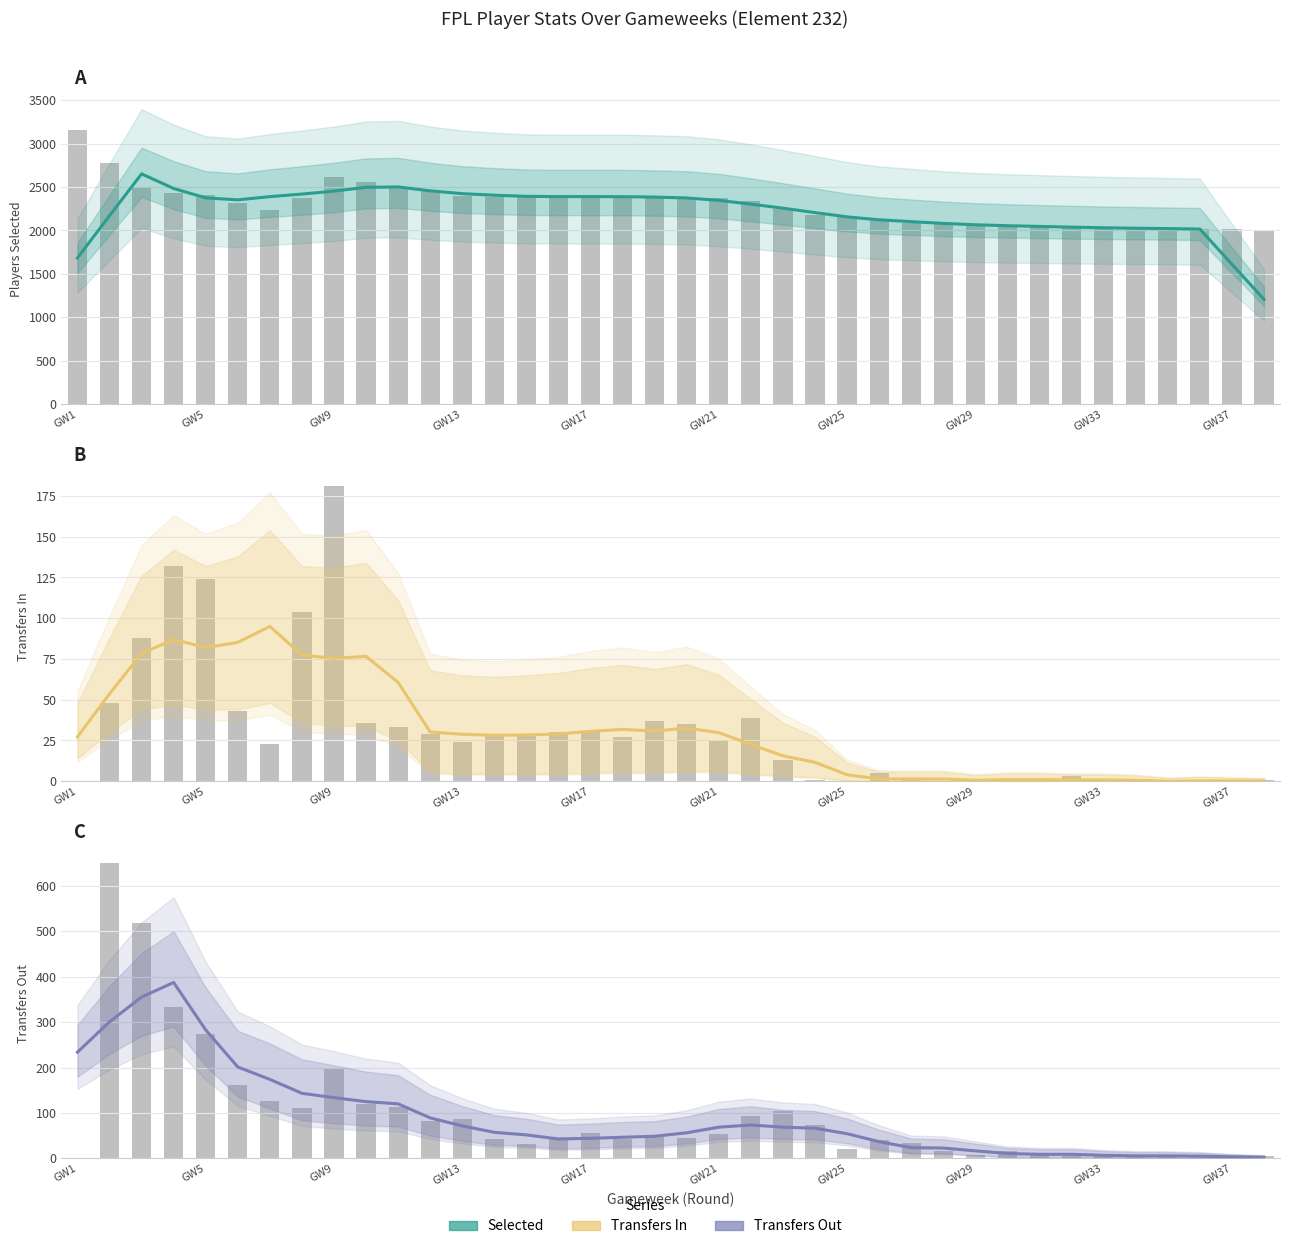

Reading left to right, list all the values displayed in this chart.

Selected: 1684.0	2170.0	2651.4	2483.4	2375.2	2352.4	2389.6	2419.0	2453.0	2496.8	2501.2	2456.2	2424.0	2405.8	2392.6	2390.0	2389.8	2389.0	2384.2	2374.6	2346.4	2303.2	2256.6	2206.0	2156.4	2122.6	2101.6	2081.2	2065.6	2054.8	2046.6	2038.2	2031.2	2026.0	2021.6	2016.4	1611.0	1207.2
Transfers In: 27.2	53.6	78.4	87.0	82.0	85.2	95.0	77.4	75.4	76.6	60.6	30.2	28.8	28.2	28.4	29.0	30.6	31.8	30.8	32.6	29.8	22.6	15.6	11.6	4.0	1.4	1.4	1.4	0.6	1.0	1.0	0.8	0.8	0.6	0.0	0.2	0.2	0.2
Transfers Out: 233.8	300.6	355.2	387.4	282.8	201.2	173.8	143.2	133.6	124.8	120.0	89.0	71.4	57.2	51.6	42.6	44.0	46.4	48.6	56.2	68.6	73.4	68.6	66.2	54.2	36.6	23.4	22.6	16.4	10.6	8.8	8.8	6.6	5.4	5.4	4.8	3.4	2.4